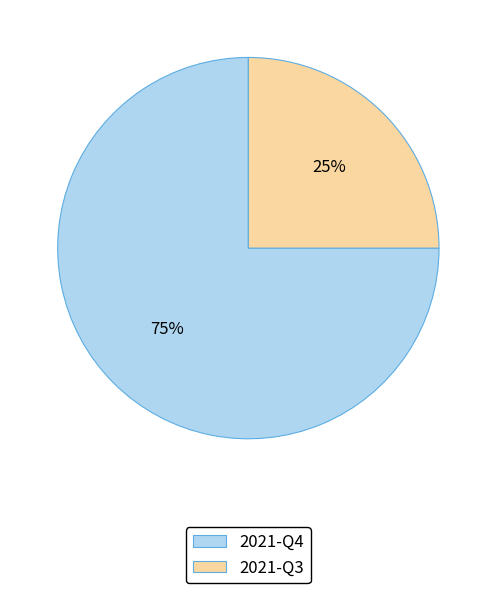

Count the number of slices in the pie.

2